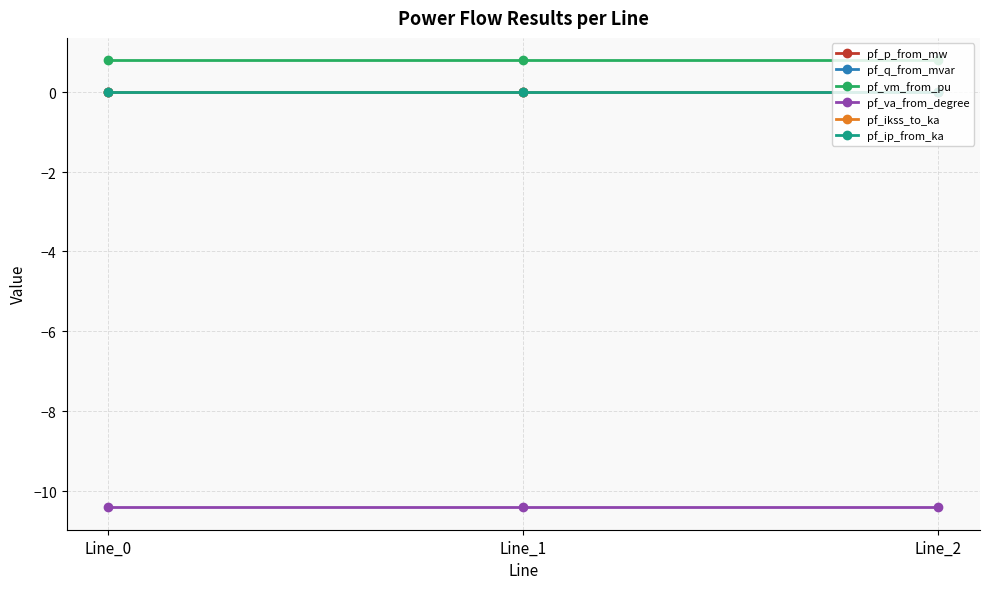

Is this an area chart (filled region under the line)?

No